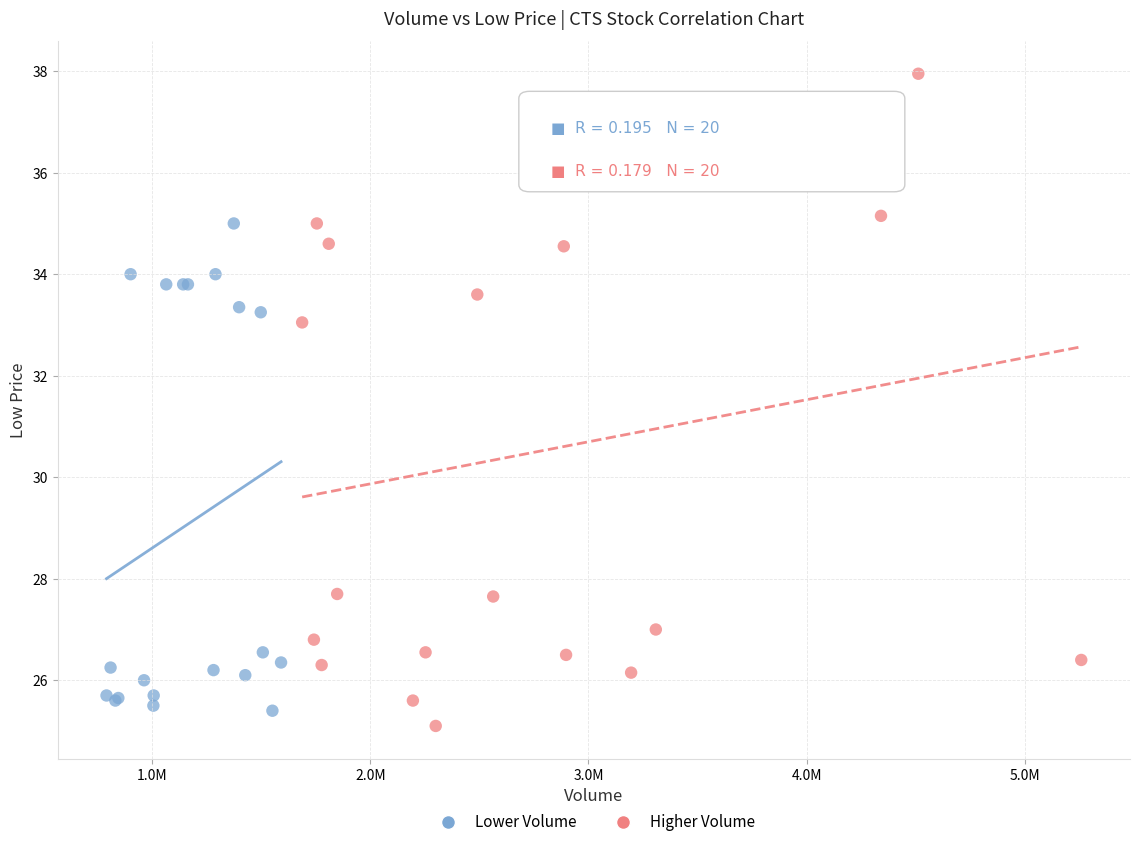

What are all the series names shown in the legend?

Lower Volume, Higher Volume